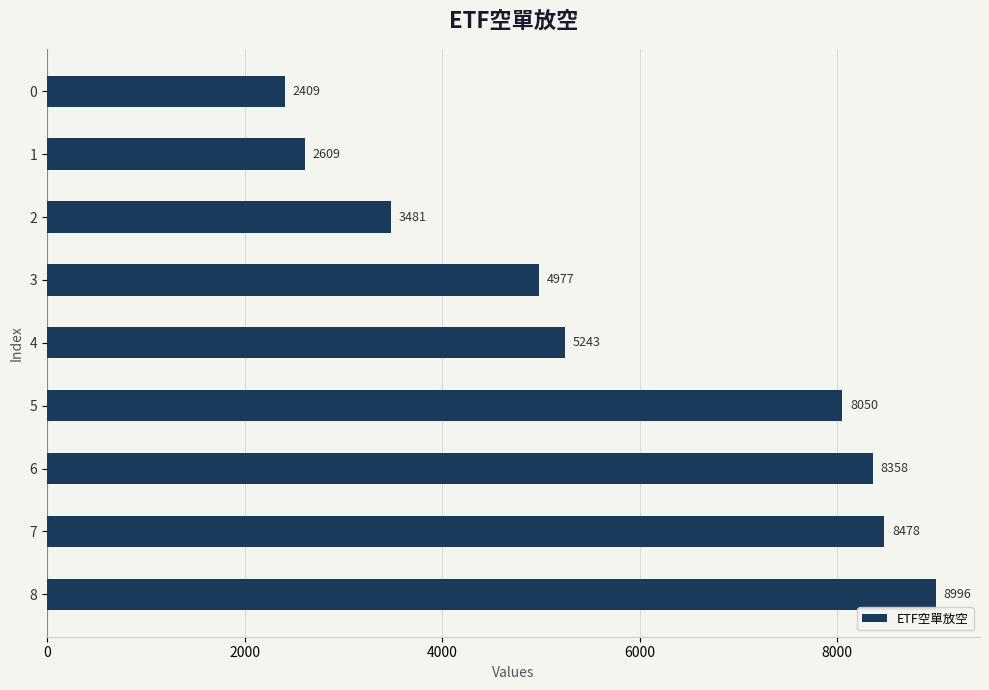

What is the change in value from 5 to 7?

+428